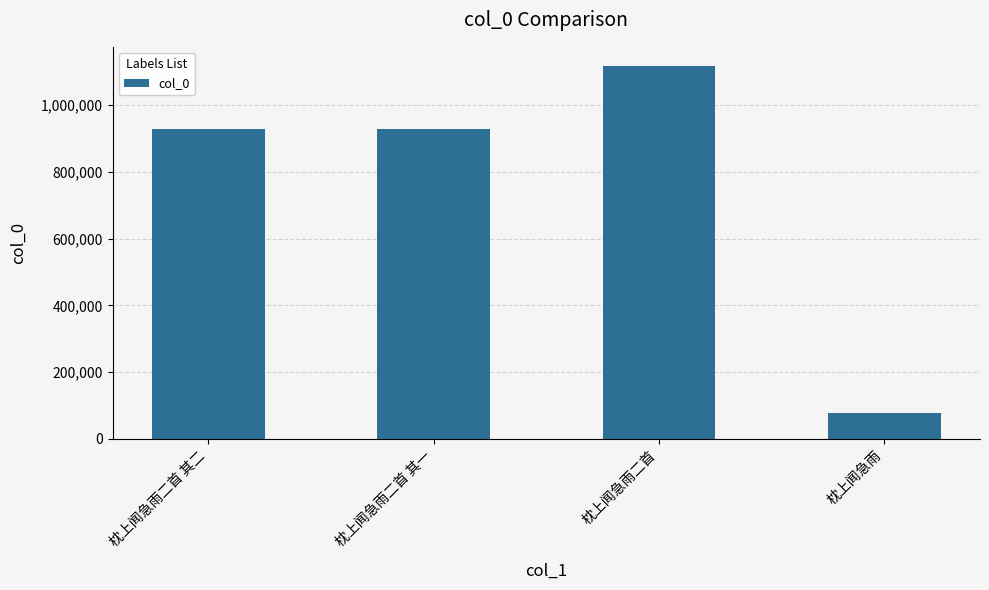

What is the difference between the maximum and minimum values?

1041789